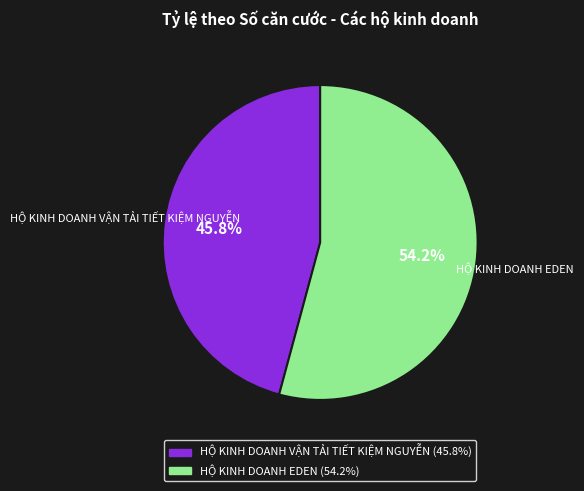

How many segments does this pie chart have?

2